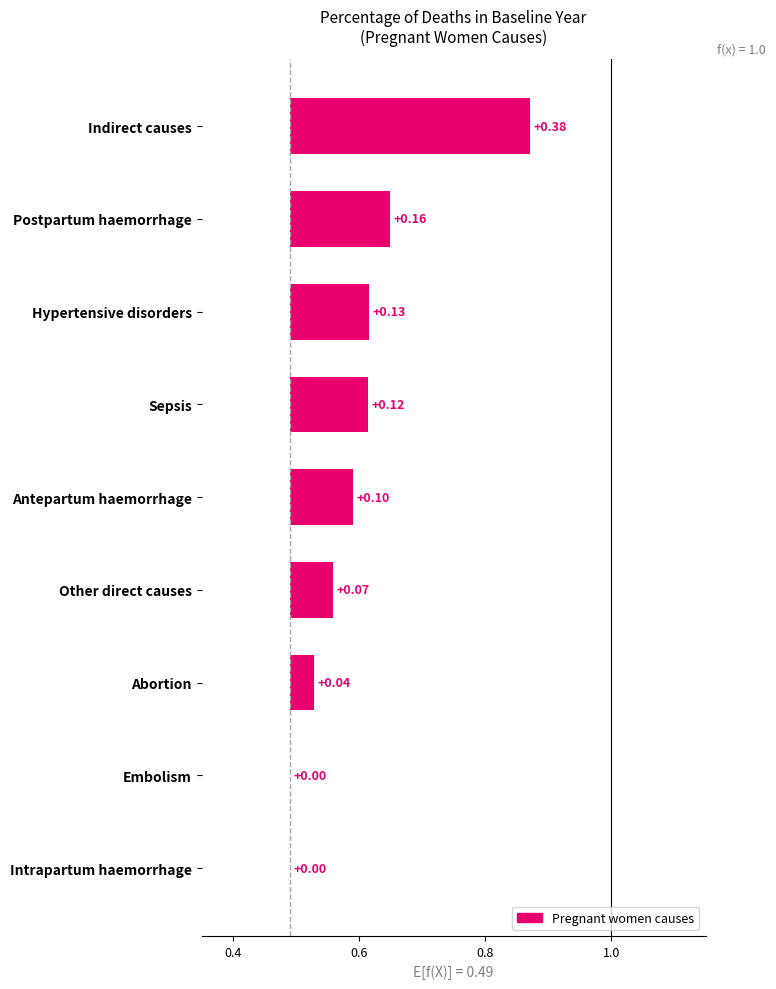

True or false: the data shows 0.0 at Embolism.

True